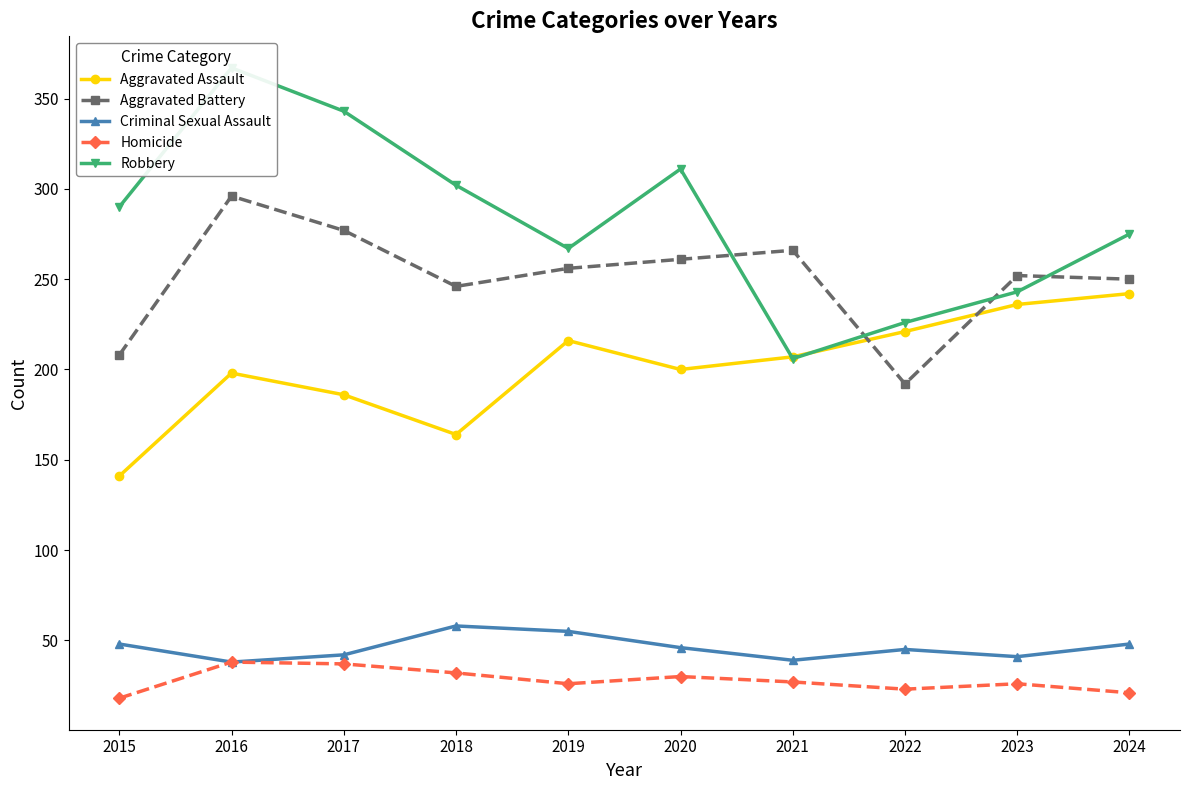

Rank the series by their maximum value, from lowest to highest.

Homicide, Criminal Sexual Assault, Aggravated Assault, Aggravated Battery, Robbery